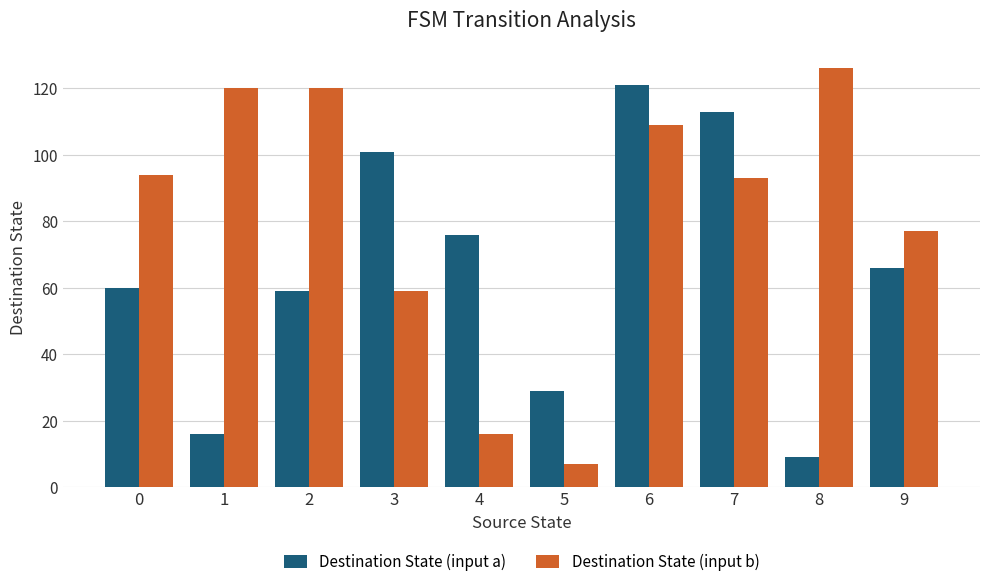

How many data points in Destination State (input a) are less than 66?

5